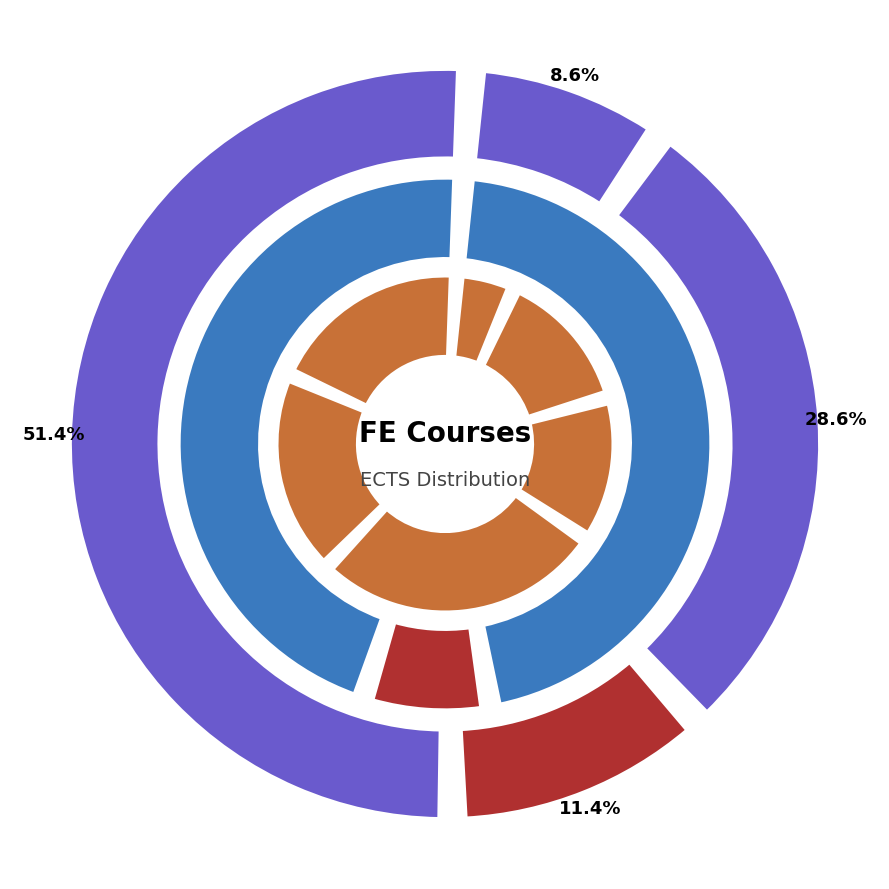

Is it true that FINANCIAL CALCULUS is 1% of the pie?

False